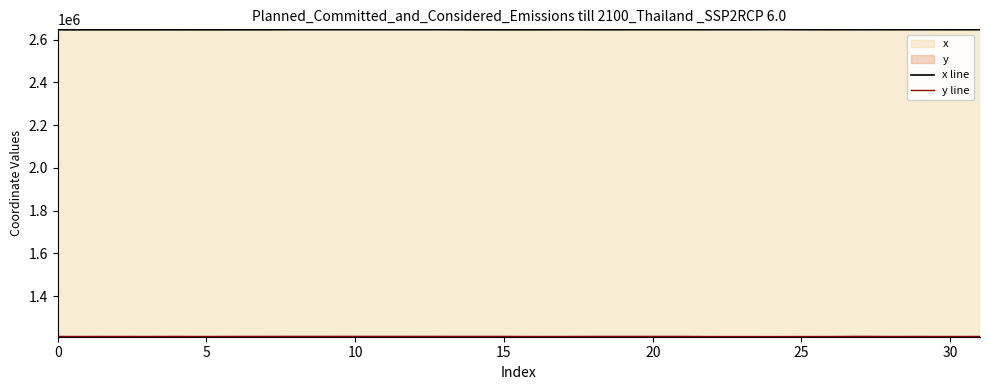

Which series has the largest total across all categories?

x line